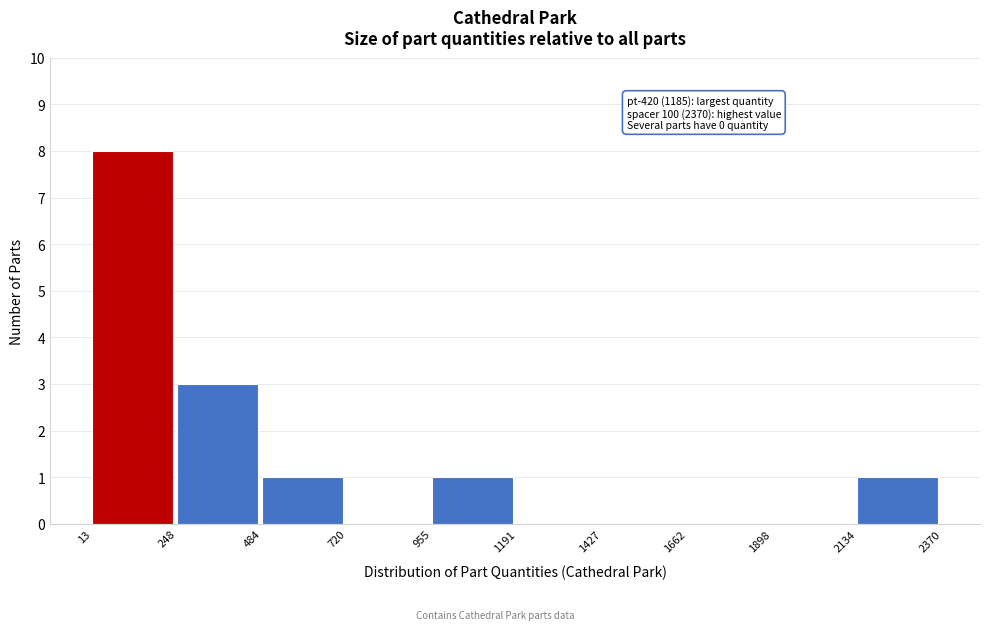

Over which range of the x-axis is the bar tallest?

13 to 248